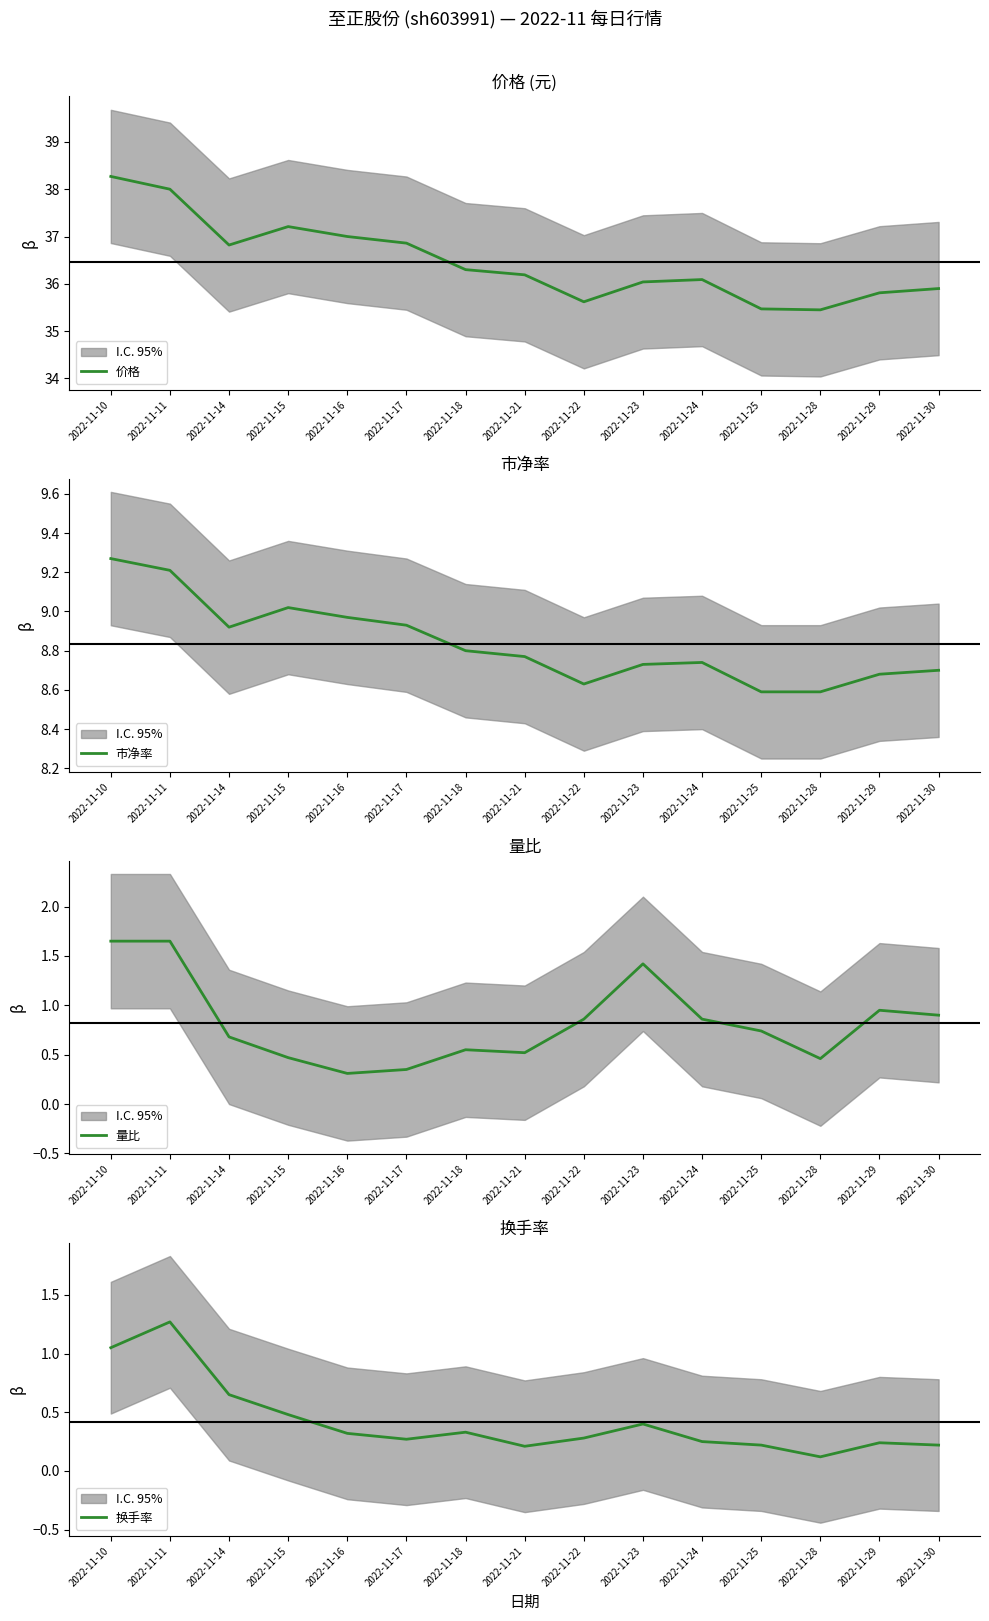

In 换手率, how many points are lower than both neighbors (excluding endpoints)?

3